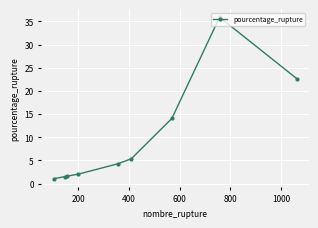

What is the maximum value shown in the chart?

35.9